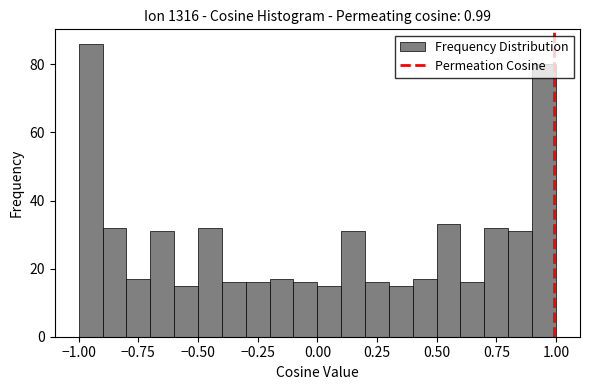

Around what value on the x-axis is the tallest bar? Give the approximate position of its centre, as read against the axis.

-0.95